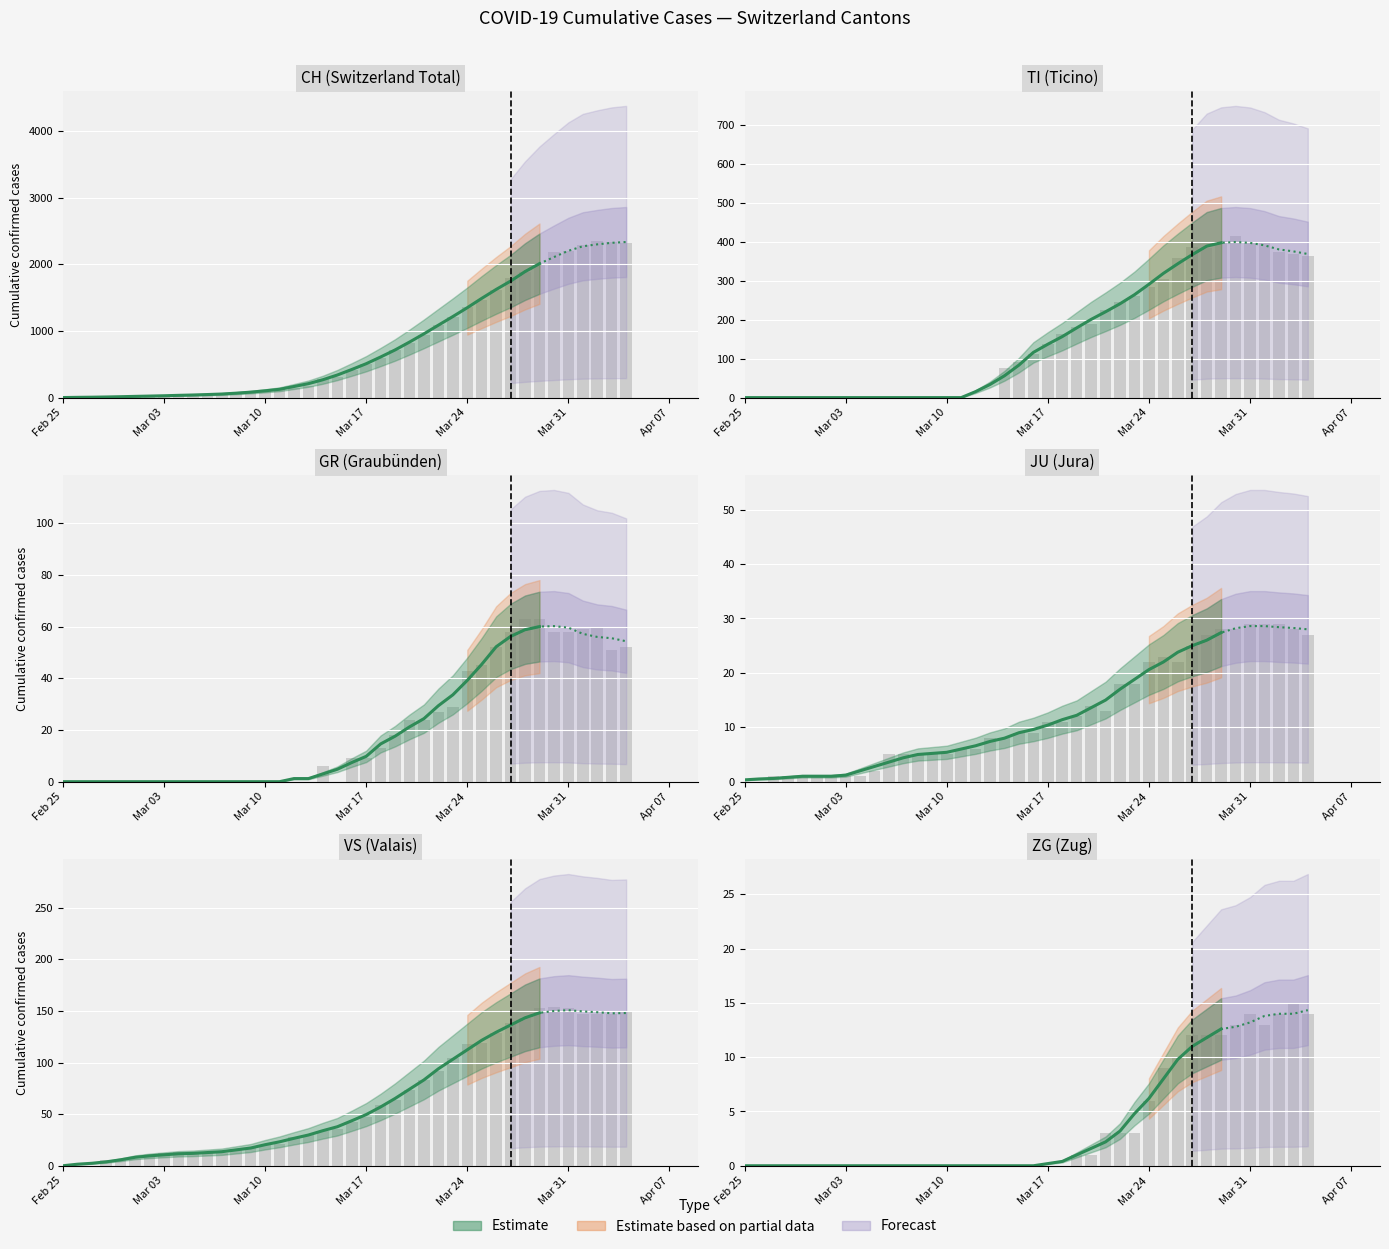

Are the bars horizontal?

No